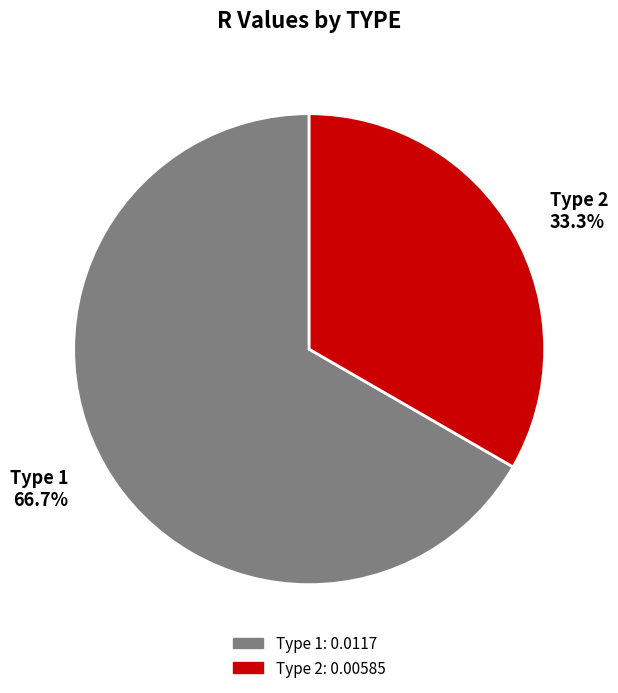

Which category has the smallest portion of the pie?

Type 2